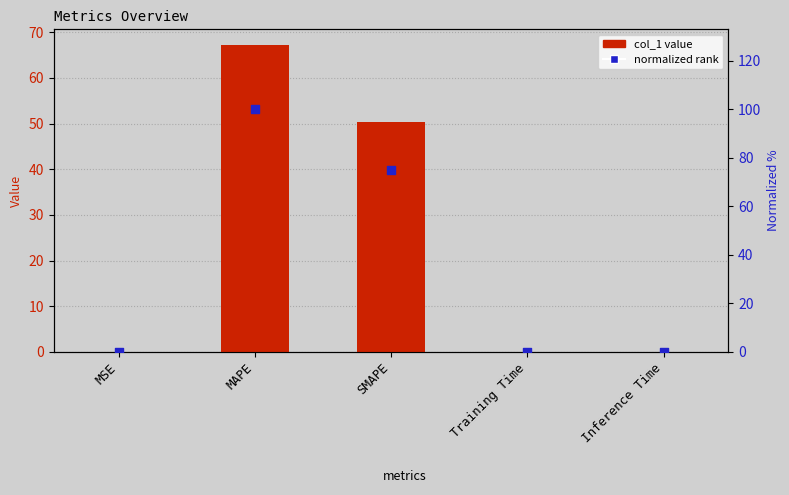

What is the total value across all series at SMAPE?

125.2